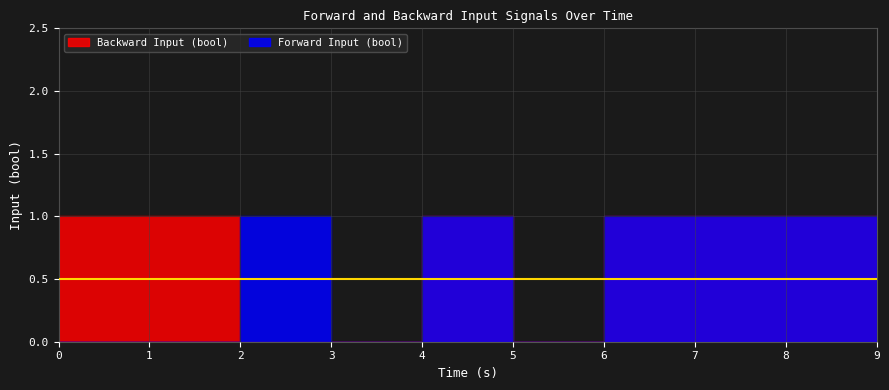

How many interior local valleys does the Backward Input (bool) series have?

1